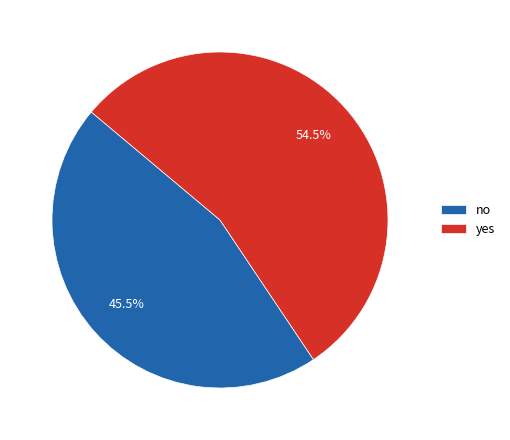

Count the number of slices in the pie.

2